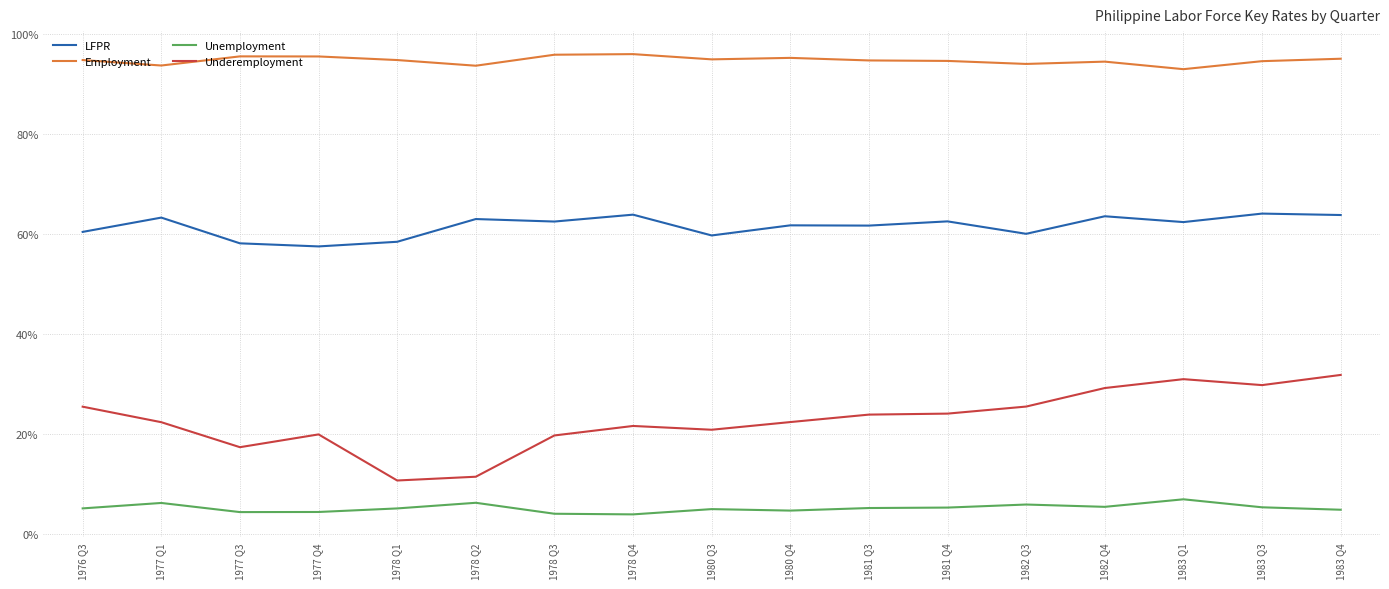

Reading left to right, list all the values displayed in this chart.

LFPR: 0.6	0.6	0.6	0.6	0.6	0.6	0.6	0.6	0.6	0.6	0.6	0.6	0.6	0.6	0.6	0.6	0.6
Employment: 0.9	0.9	1.0	1.0	0.9	0.9	1.0	1.0	0.9	1.0	0.9	0.9	0.9	0.9	0.9	0.9	1.0
Unemployment: 0.1	0.1	0.0	0.0	0.1	0.1	0.0	0.0	0.1	0.0	0.1	0.1	0.1	0.1	0.1	0.1	0.0
Underemployment: 0.3	0.2	0.2	0.2	0.1	0.1	0.2	0.2	0.2	0.2	0.2	0.2	0.3	0.3	0.3	0.3	0.3